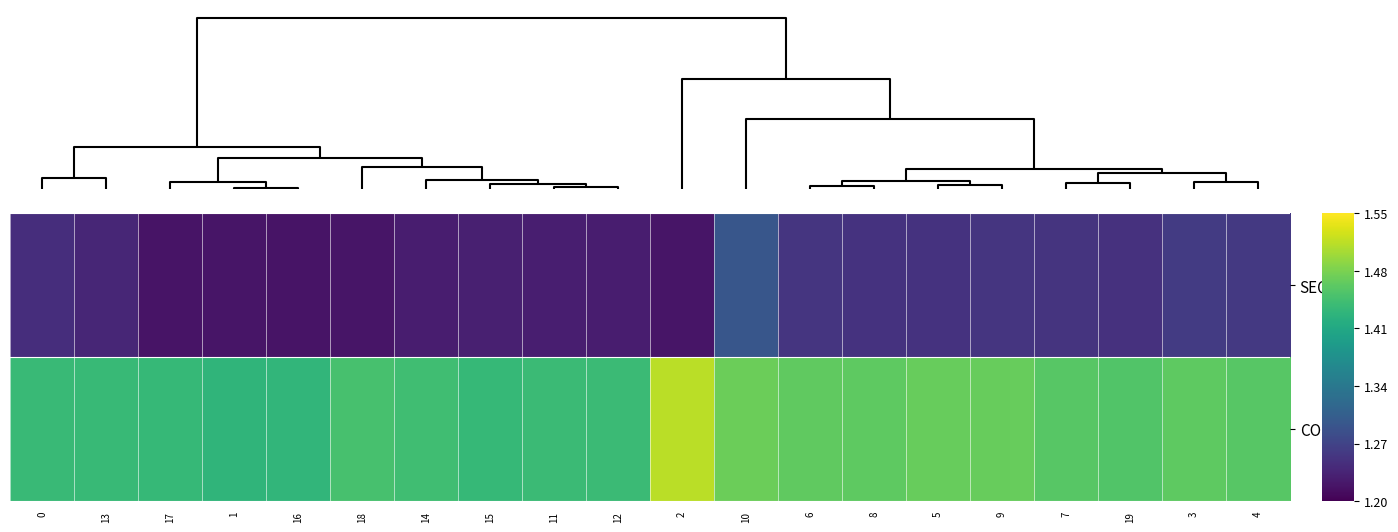

At 4, list the series in order from smallest to largest.

SEQ, CONC